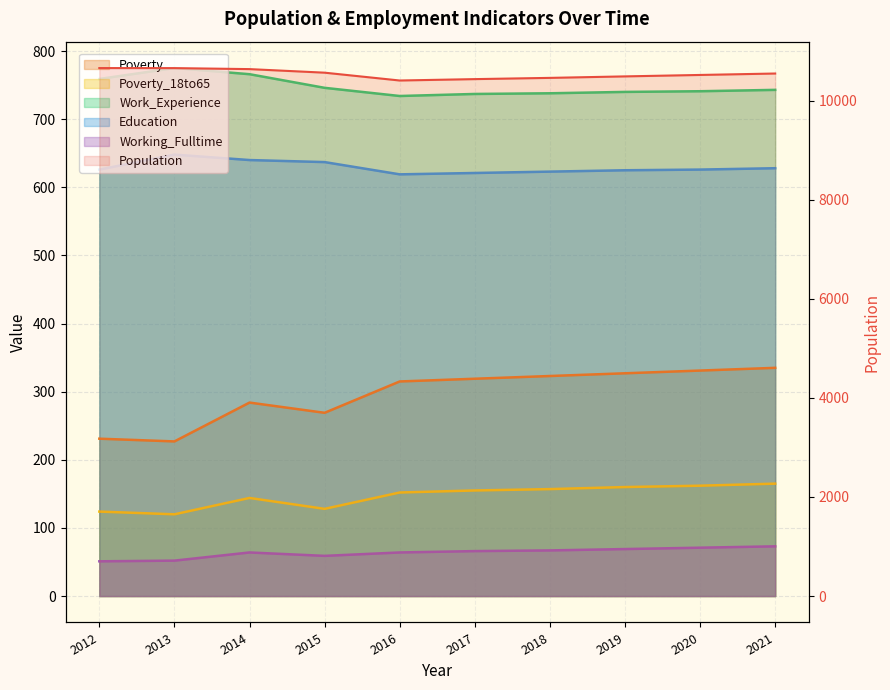

True or false: Poverty has more than 0 points higher than both neighbors.

True